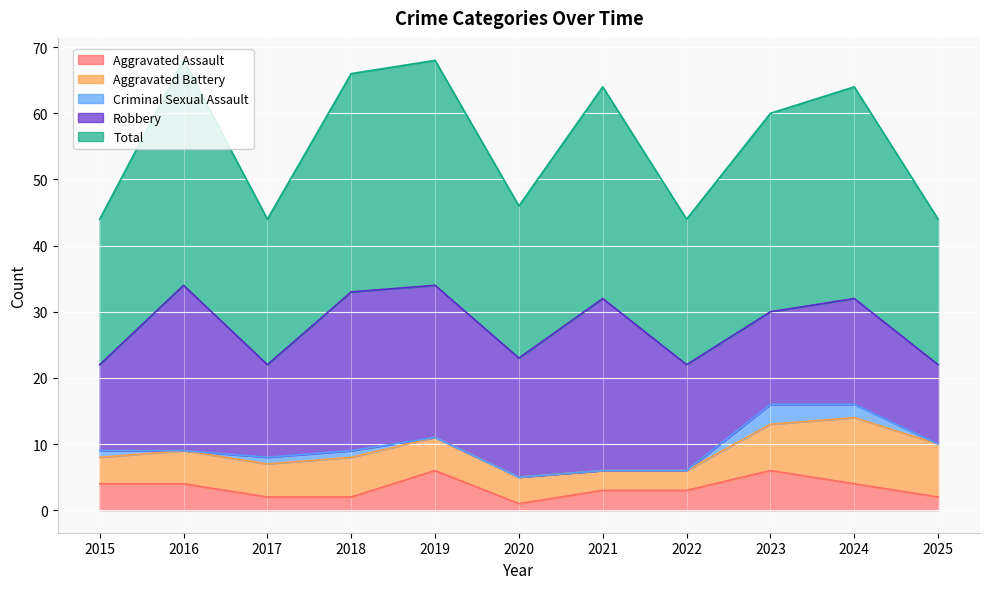

Is the value of Aggravated Battery at 2020 greater than the value of Aggravated Assault at 2021?

Yes